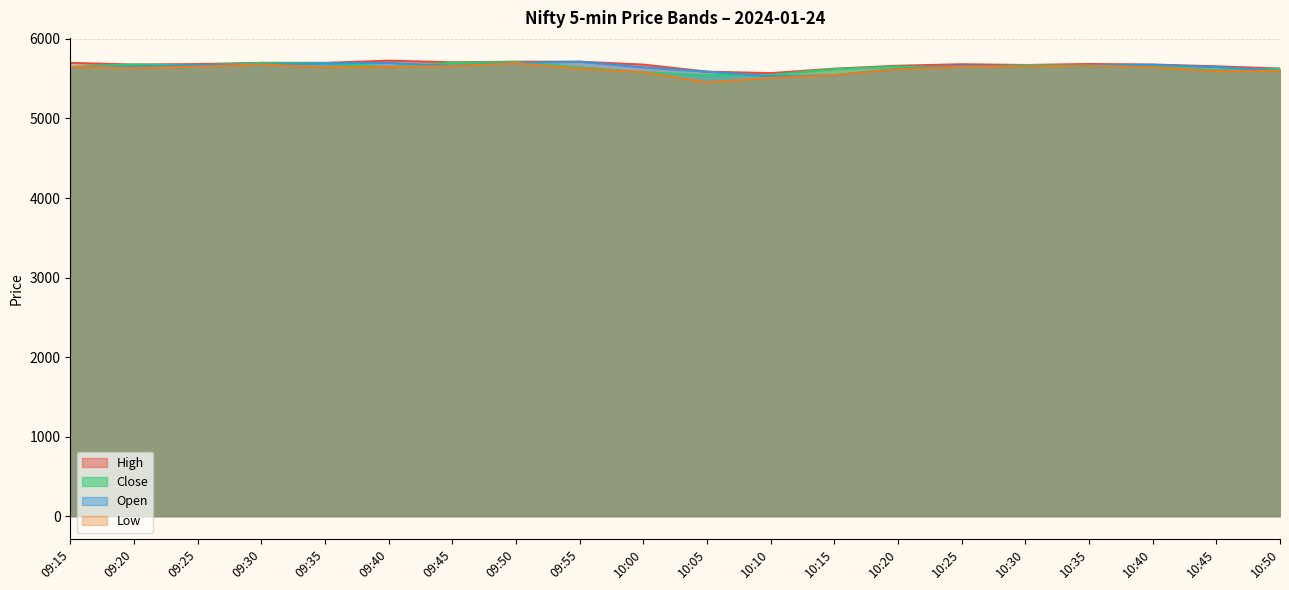

Where is High nearest to the value 5648?

10:45